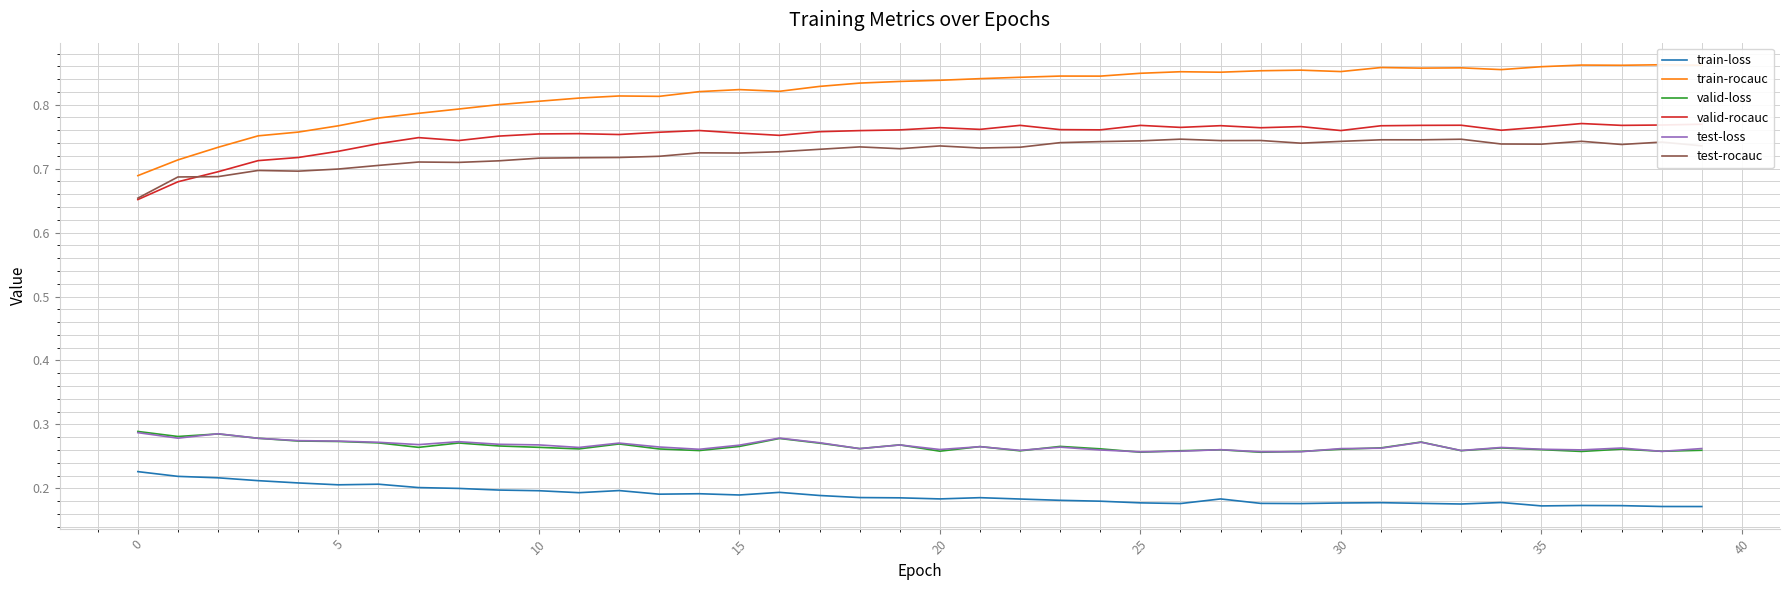

In train-loss, how many points are lower than both neighbors (excluding endpoints)?

9